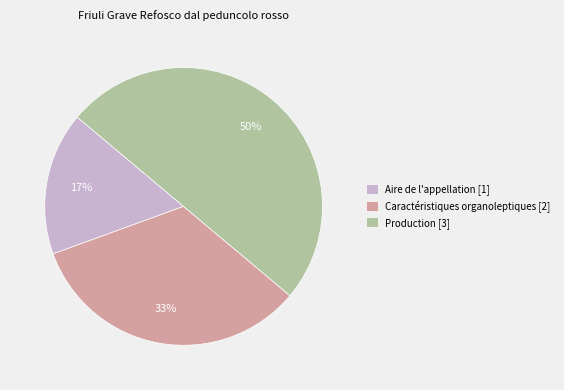

Do Caractéristiques organoleptiques [2] and Production [3] together represent more than half of the pie?

Yes